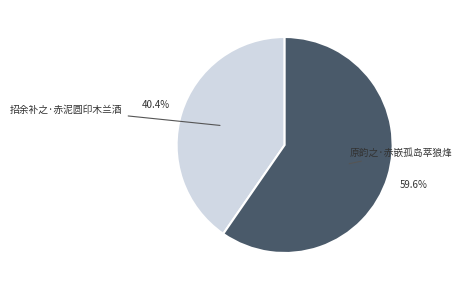

To the nearest percent, what is the average slice percentage?

50%